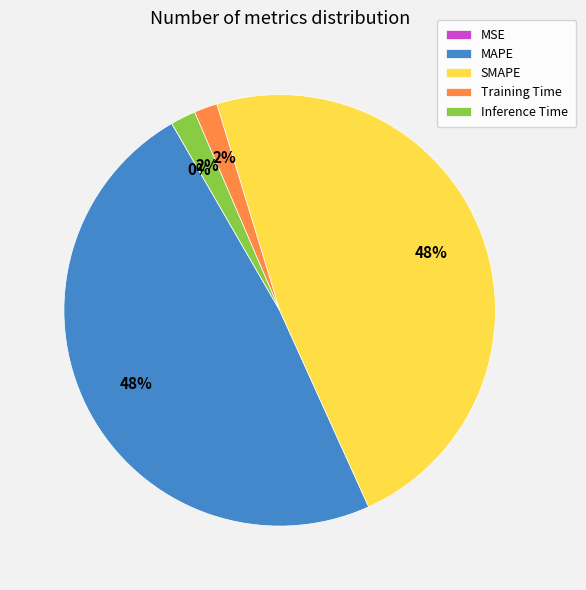

Does Inference Time account for over 50% of the chart?

No